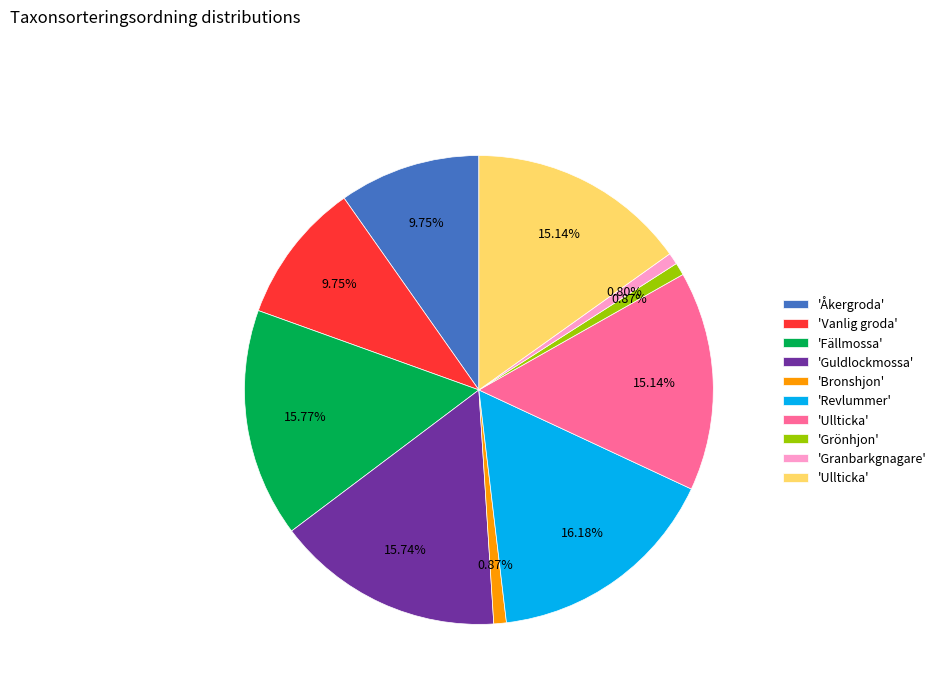

Is there any slice that represents more than half of the pie?

No